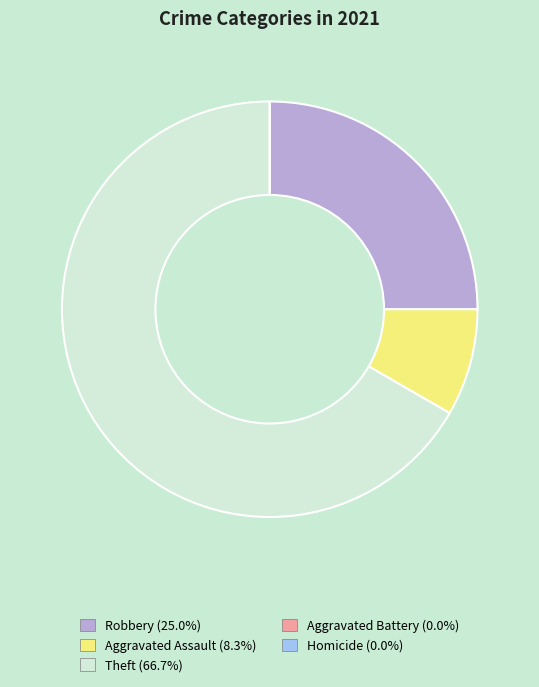

What is the ratio of the value at Aggravated Assault to the value at Robbery?

0.3